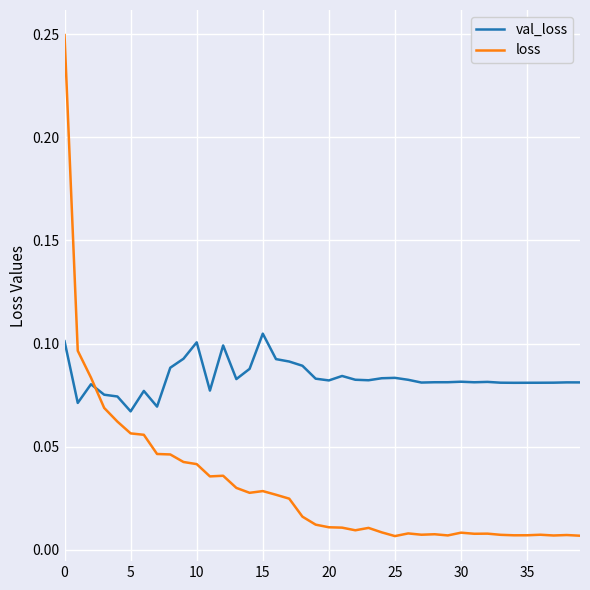

List the series in order of their peak value, lowest first.

val_loss, loss